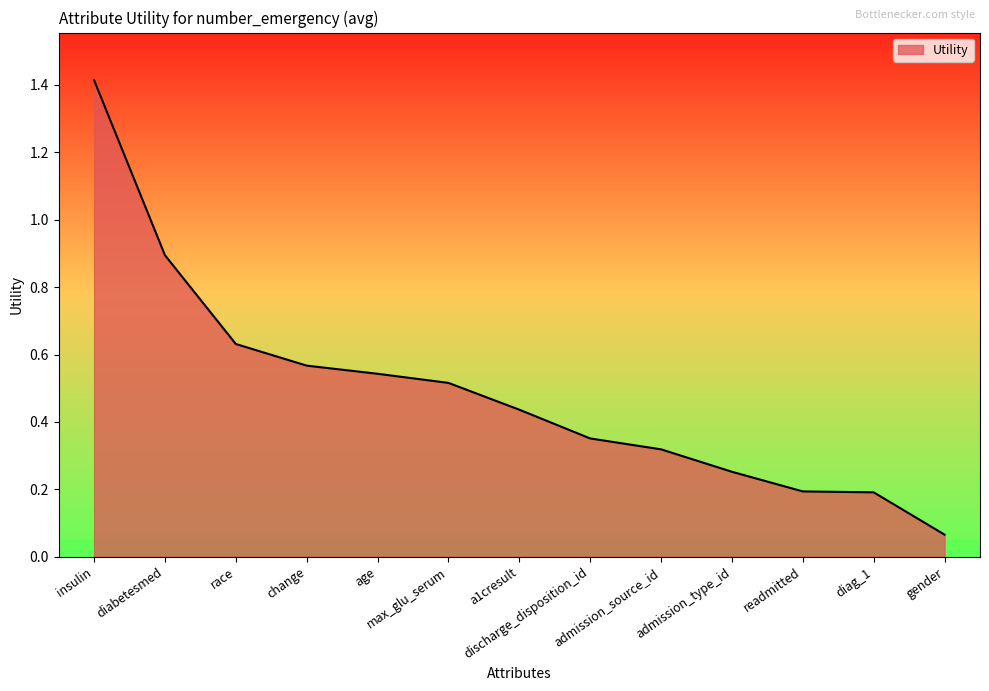

What is the greatest value displayed?

1.4